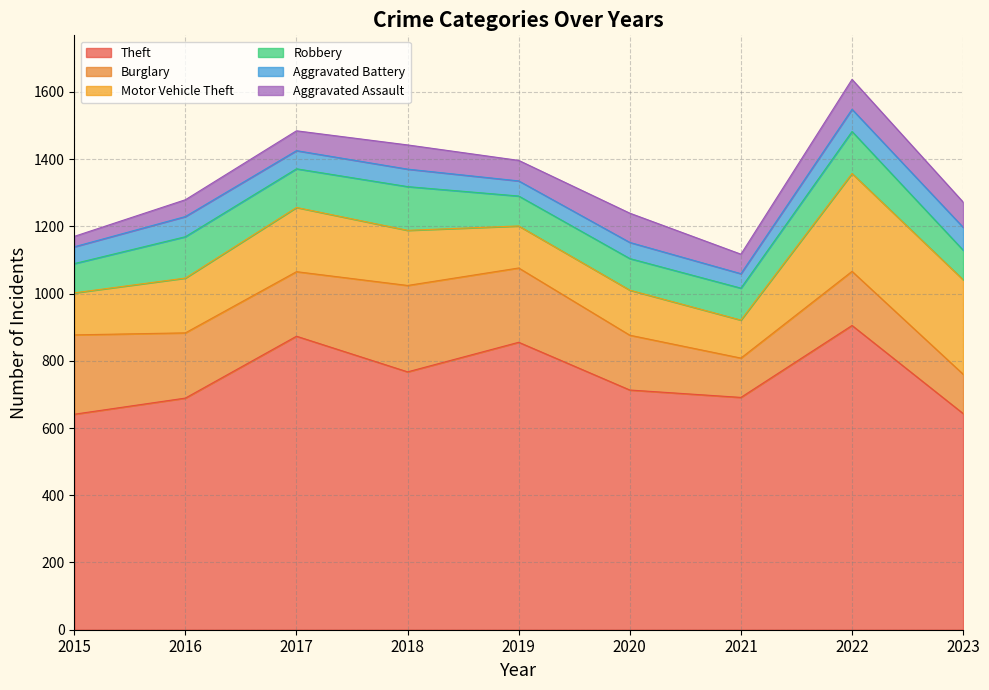

True or false: Motor Vehicle Theft and Aggravated Battery cross at least once.

False